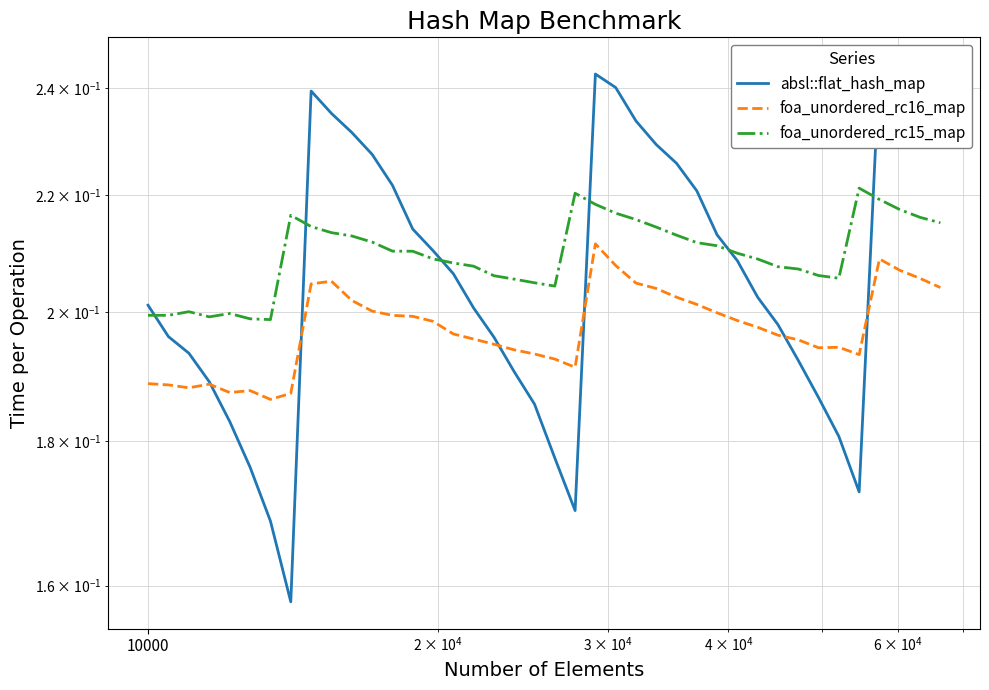

Which series has the widest spread of values?

absl::flat_hash_map